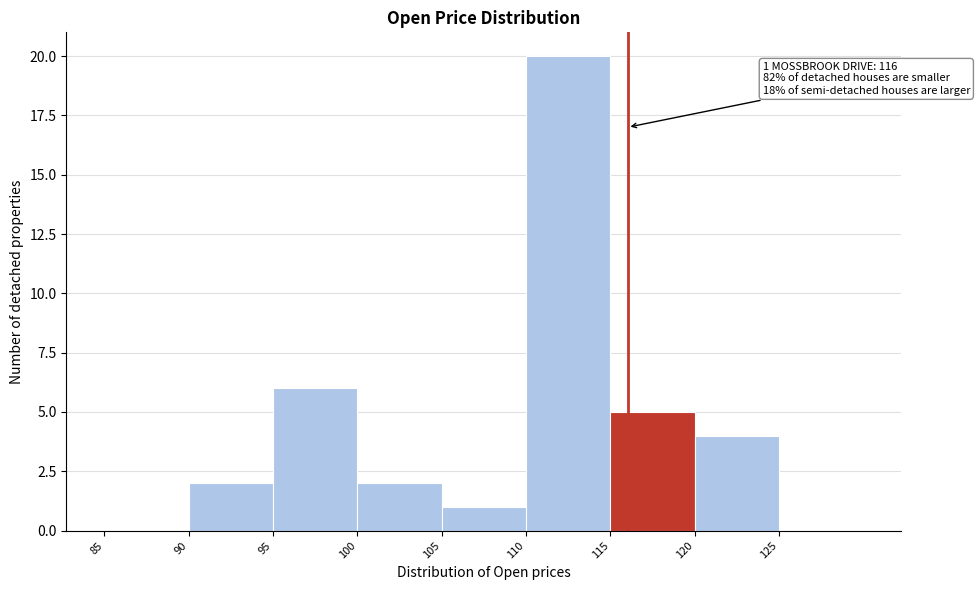

Over which range of the x-axis is the bar tallest?

110 to 115